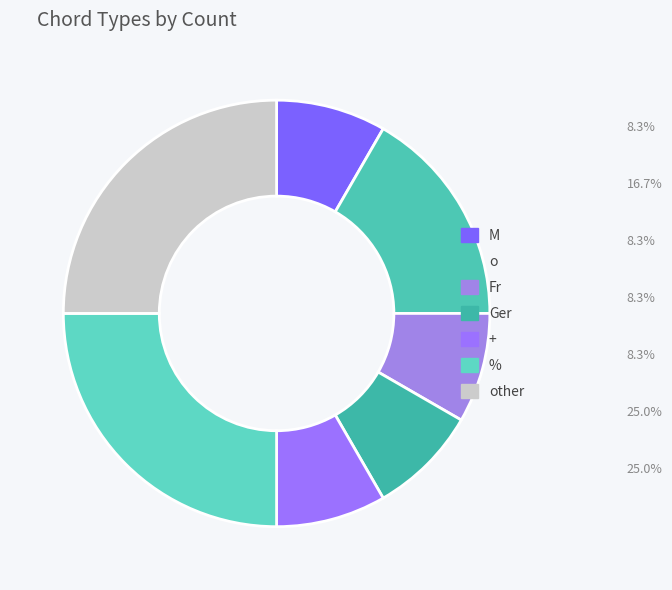

To the nearest percent, what portion does % represent?

25%